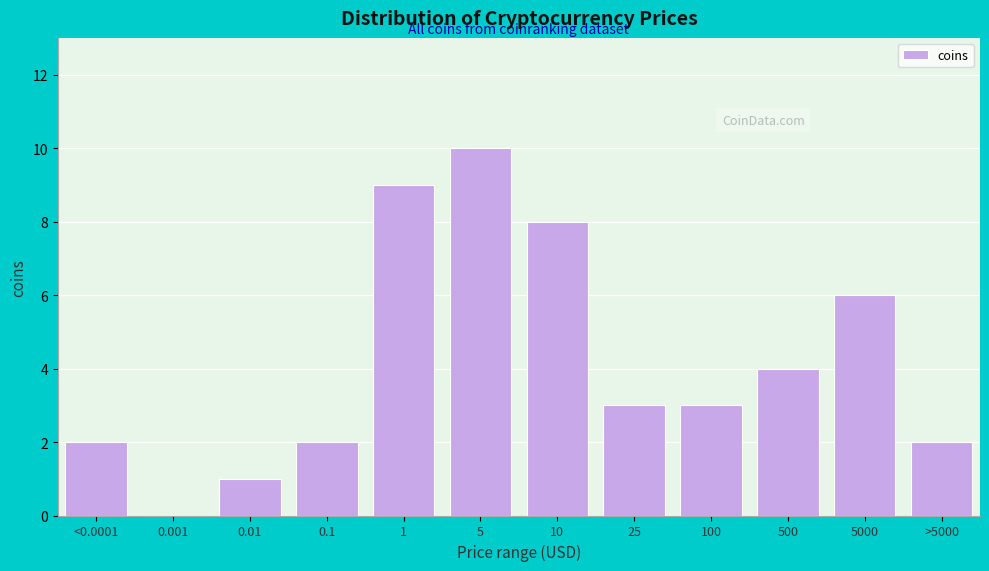

Reading left to right, list all the values displayed in this chart.

<0.0001=2	0.001=0	0.01=1	0.1=2	1=9	5=10	10=8	25=3	100=3	500=4	5000=6	>5000=2